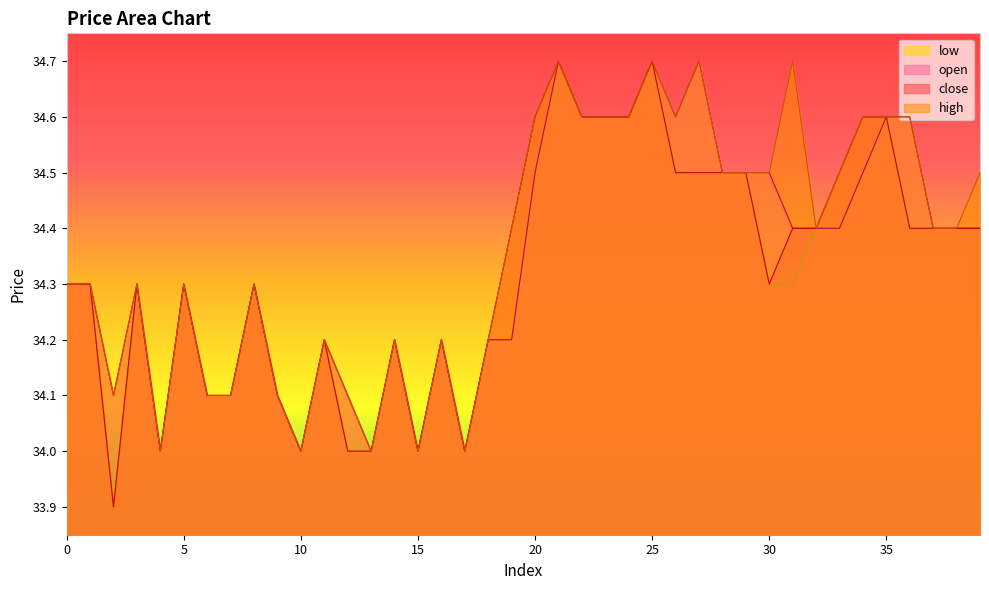

How many lines are shown in the chart?

4